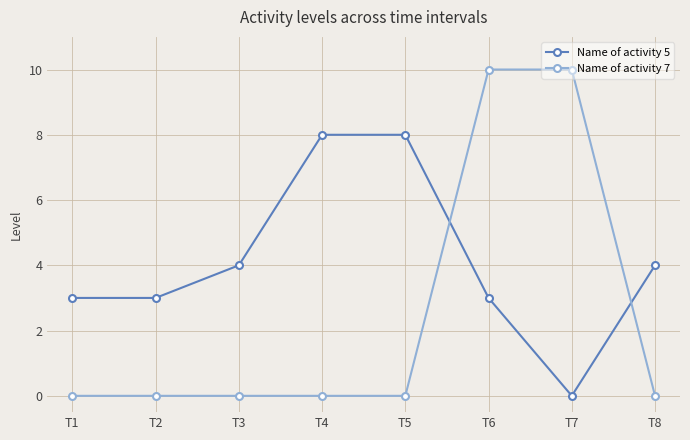

Where do Name of activity 5 and Name of activity 7 first cross each other?

T5 and T6